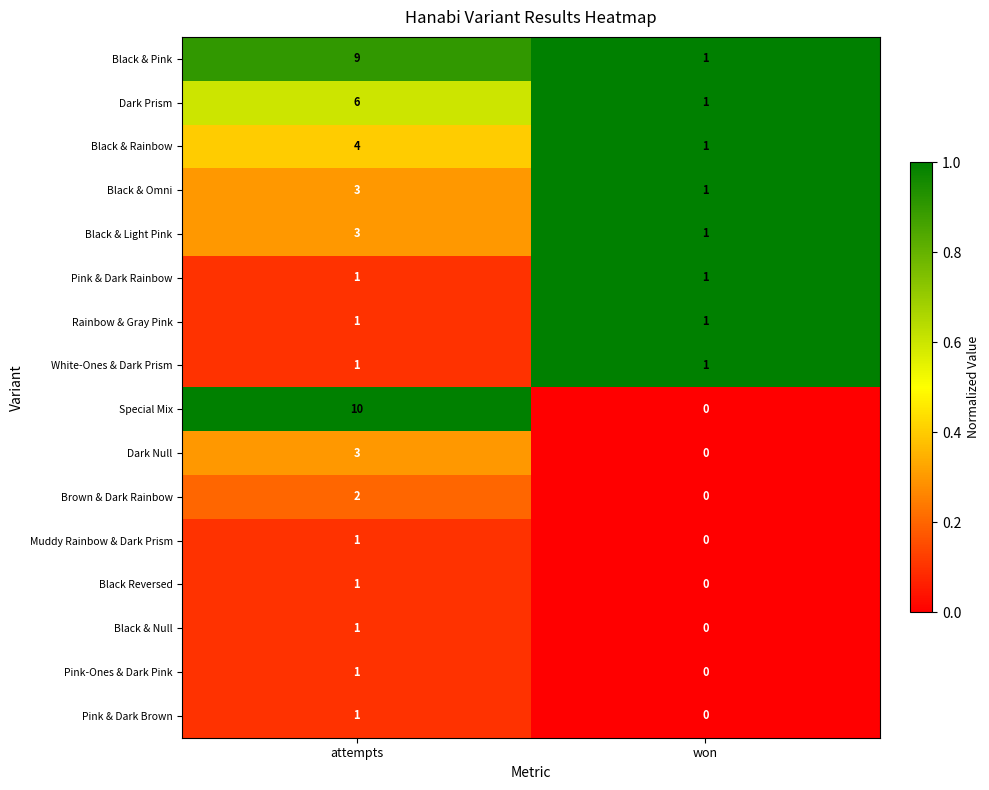

Which series has the largest range (max minus min)?

Special Mix